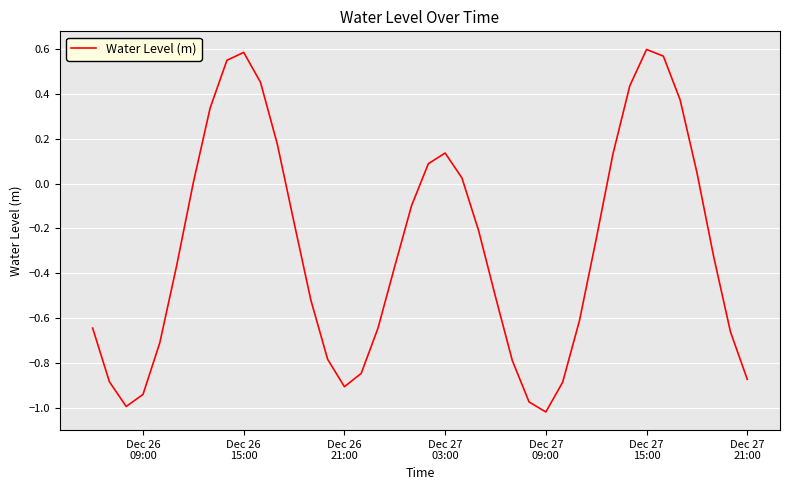

How many lines are shown in the chart?

1